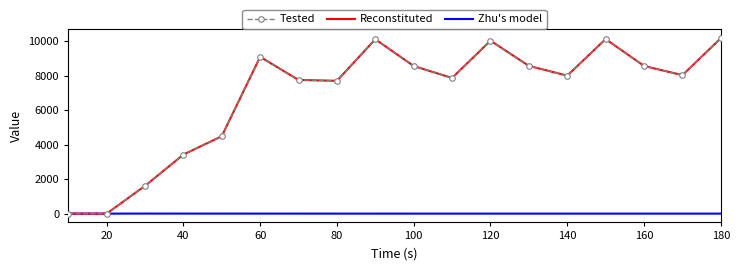

At which category is the sum across all series the highest?

180